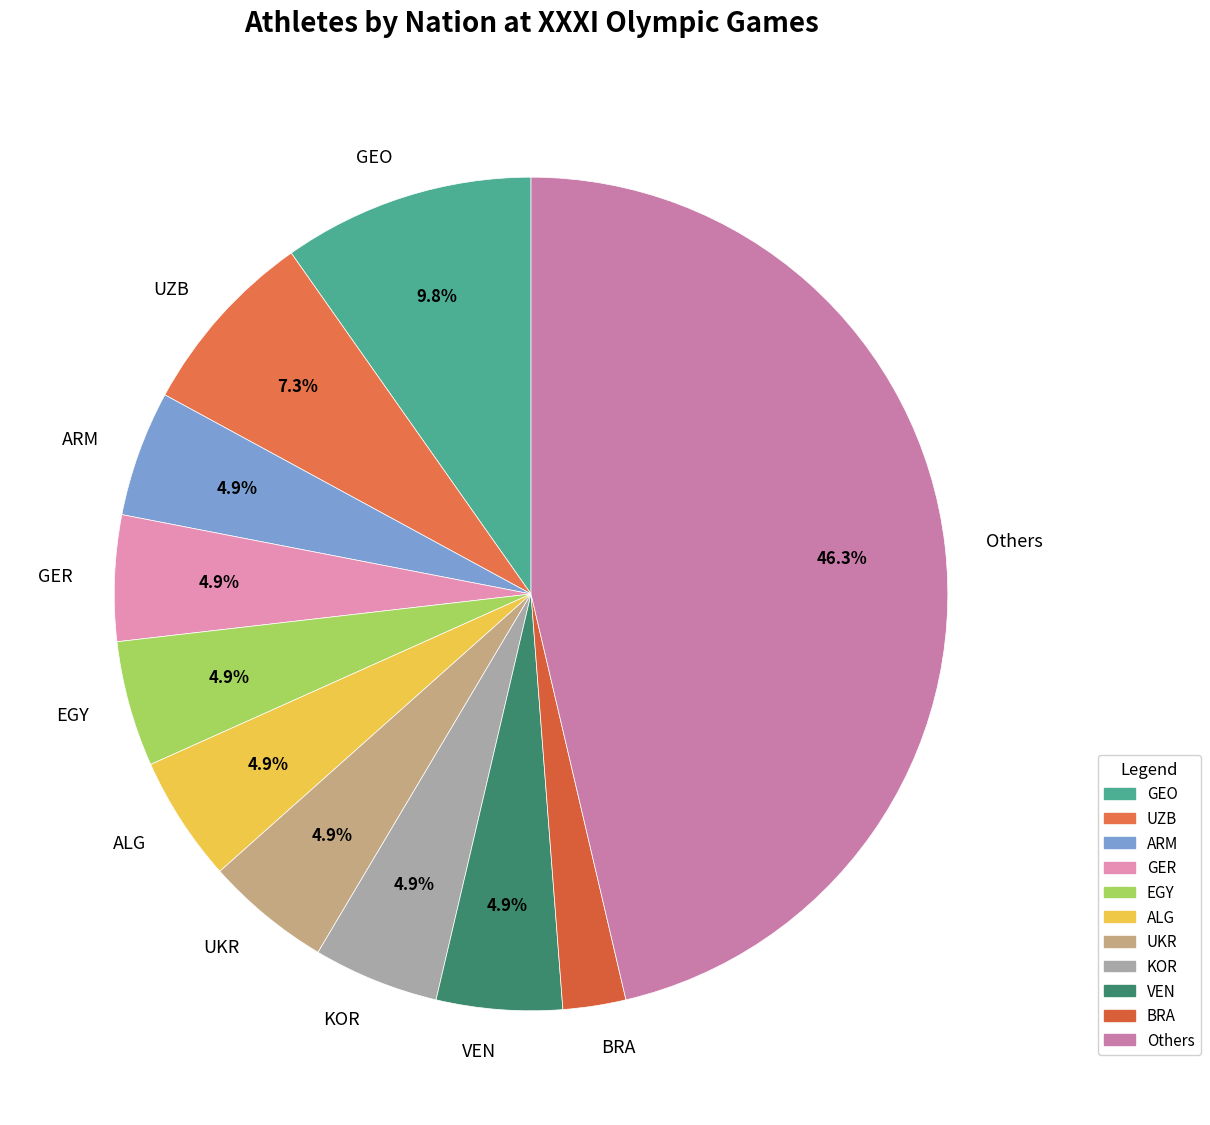

What is the smallest slice in the pie chart?

BRA